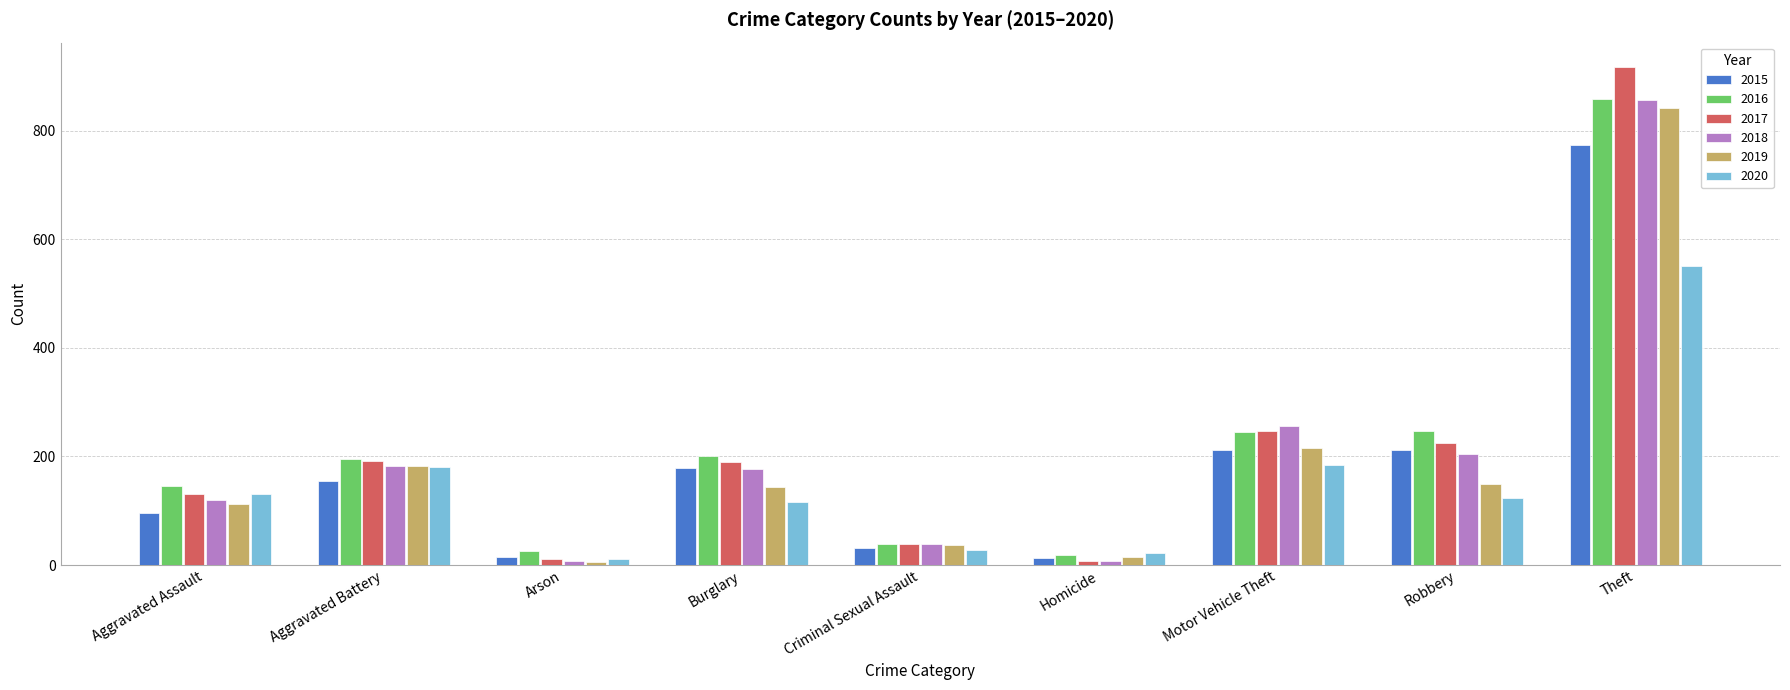

What is the average value of the 2018 series?

205